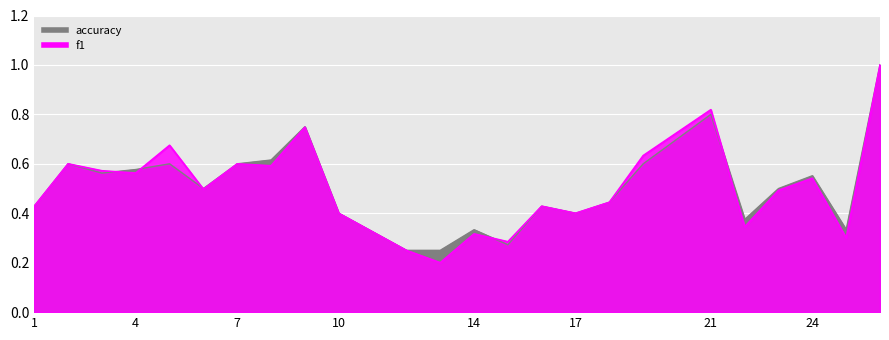

The f1 series shows 0.5 at 6. True or false?

True